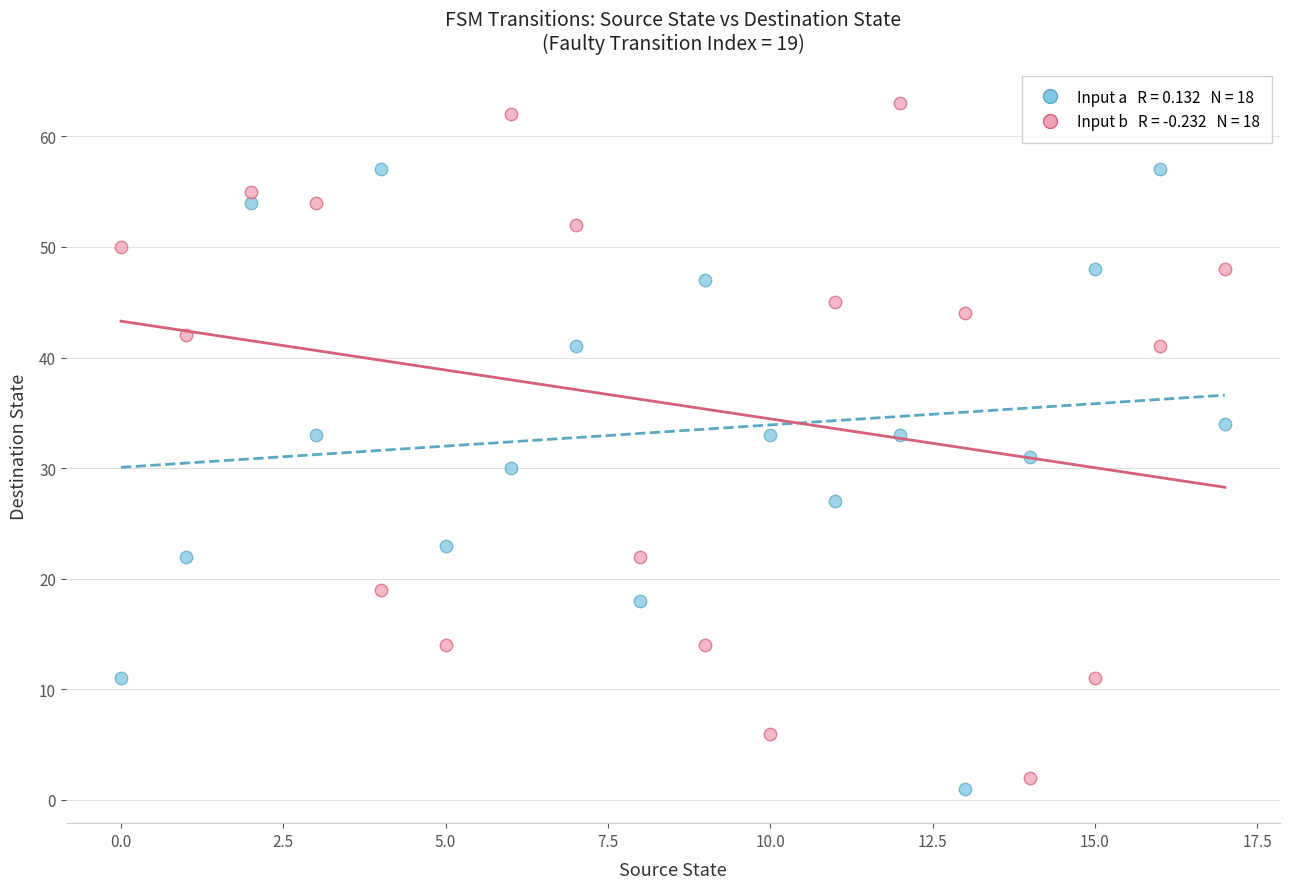

Across all data points, what is the range of Y values (max minus min)?

62